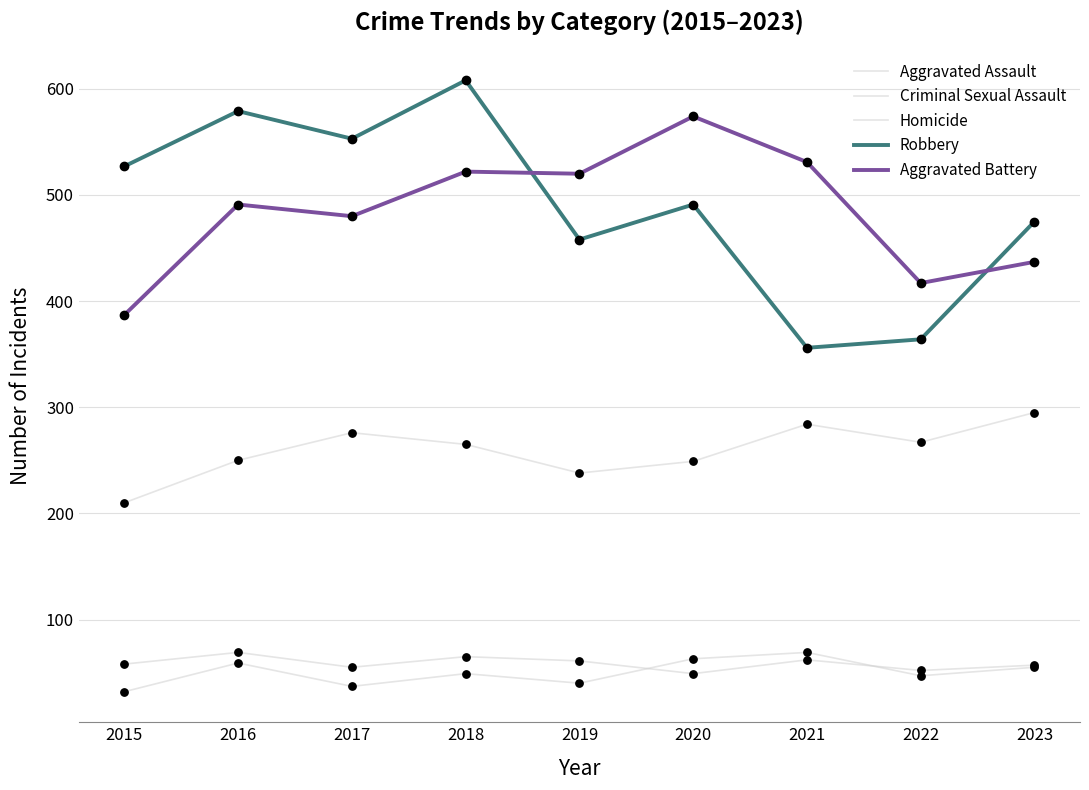

How many lines are shown in the chart?

5